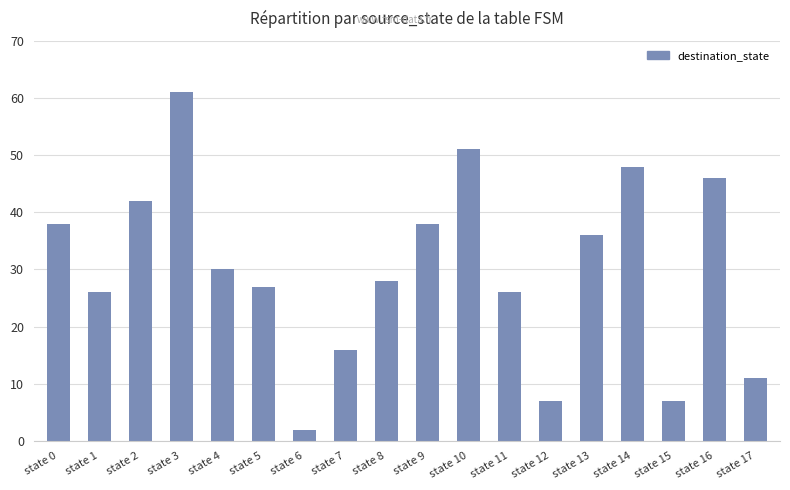

What is the greatest value displayed?

61